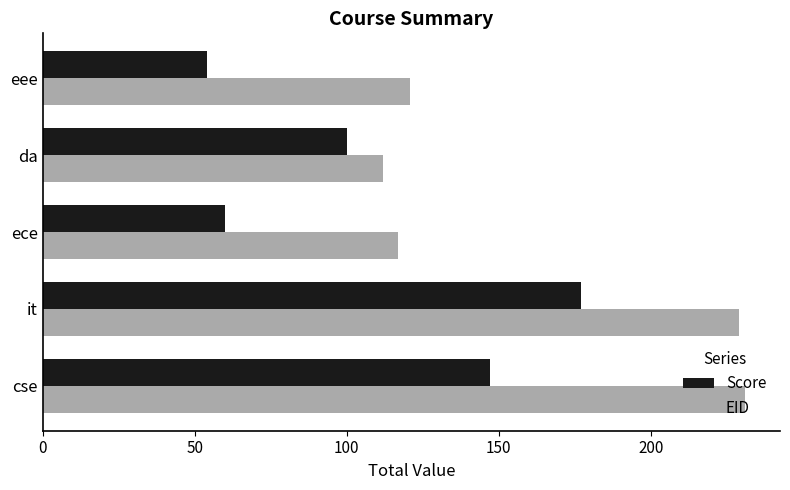

Which category has the lowest value in the Score series?

eee